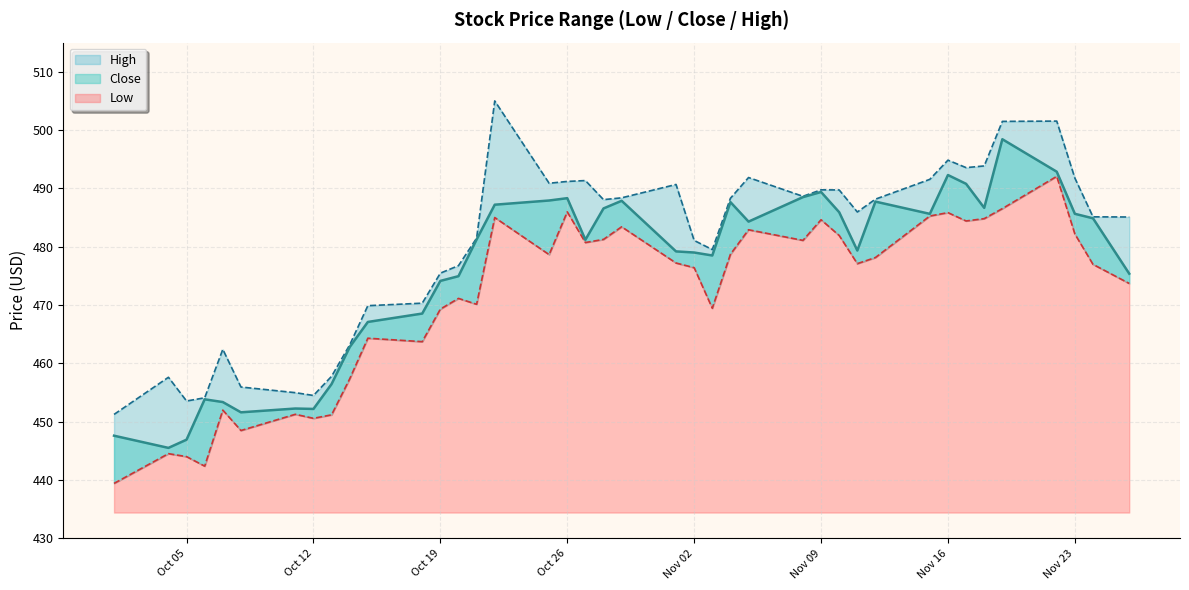

What is the maximum value for High?

505.0